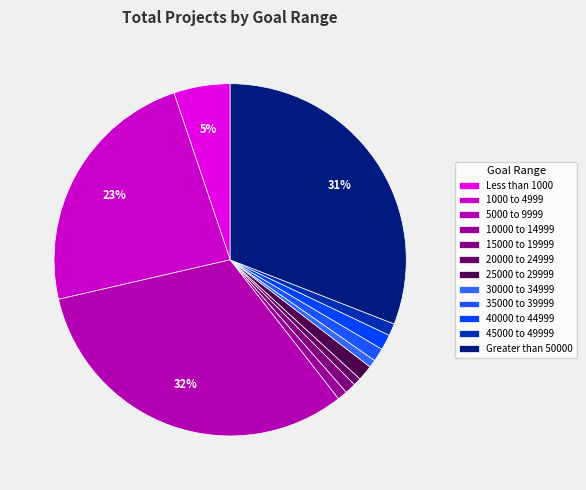

Does 1000 to 4999 account for over 50% of the chart?

No